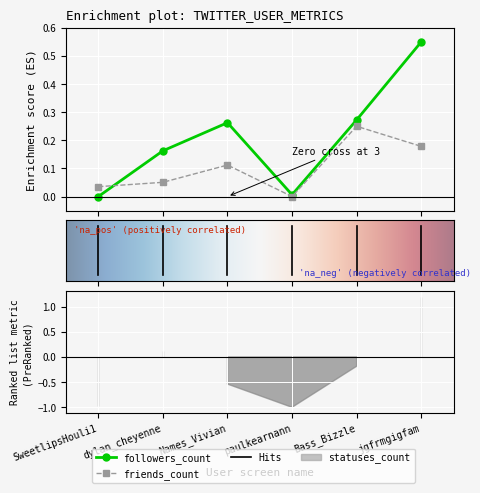

How many friends_count values are between 0 and 1?

6